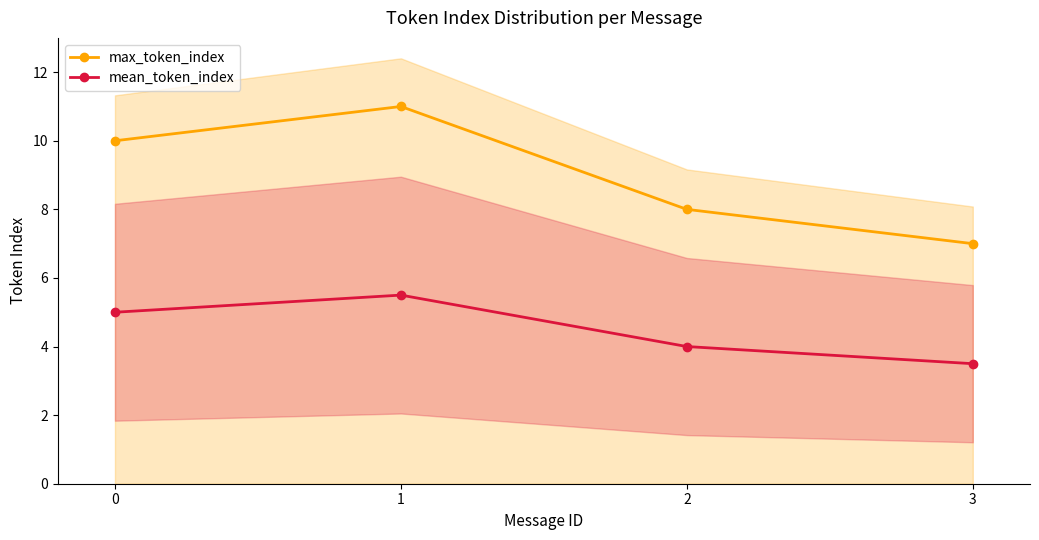

List the labels in order of mean_token_index value, largest first.

1, 0, 2, 3